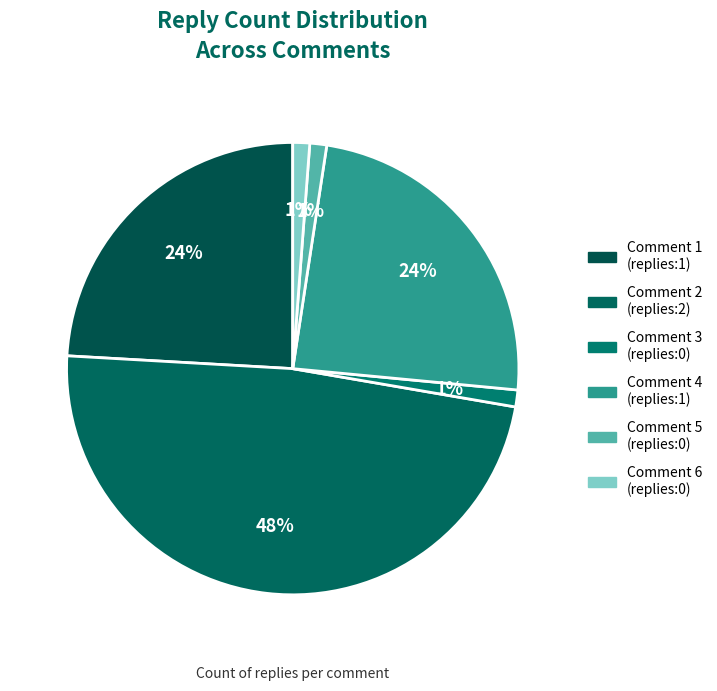

To the nearest percent, what is the difference between the largest and smallest slice percentages?

47%